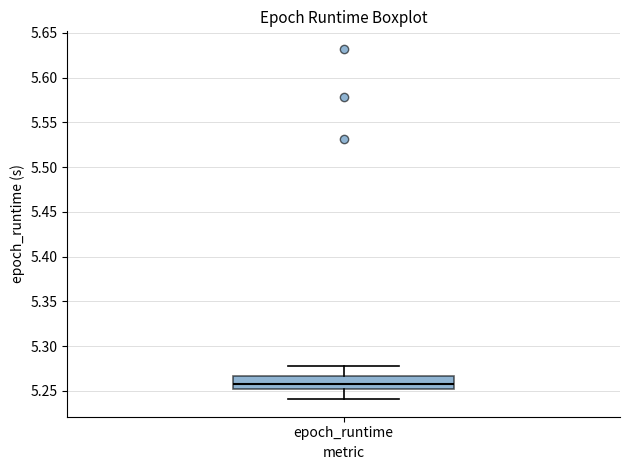

Where does the lower whisker of the box for epoch_runtime end on the y-axis? The values are not printed on the chart, so give them approximately, as read against the axis.

5.240